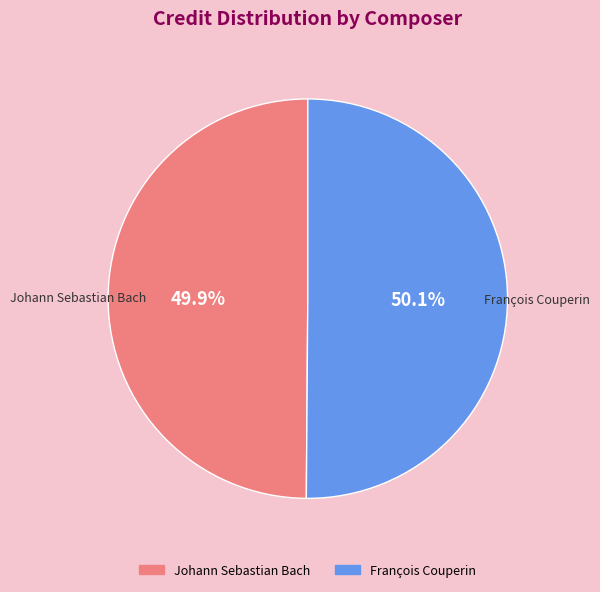

True or false: François Couperin accounts for 50% of the total.

True